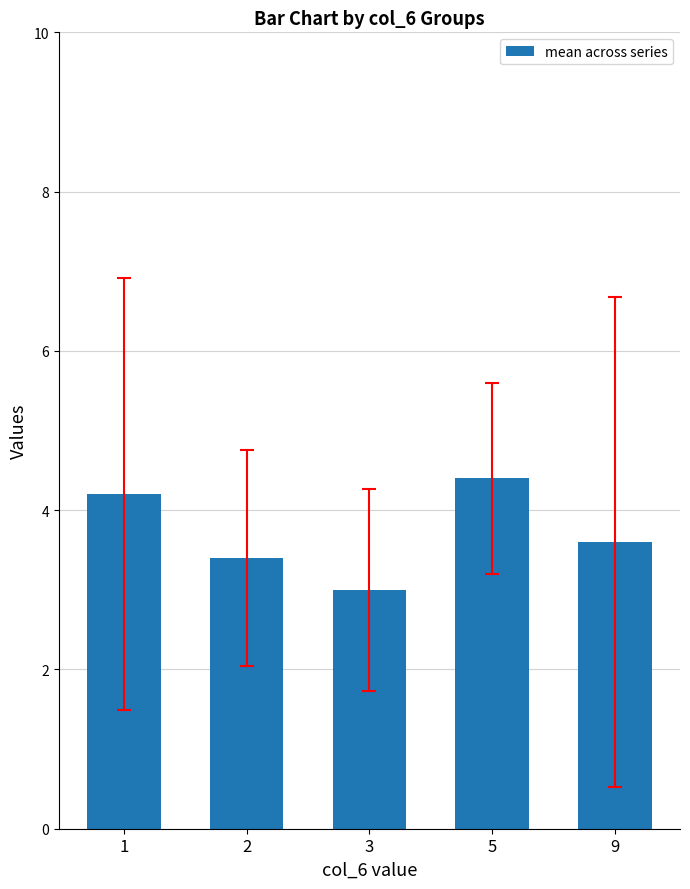

At which category does the chart reach its minimum across all series?

3